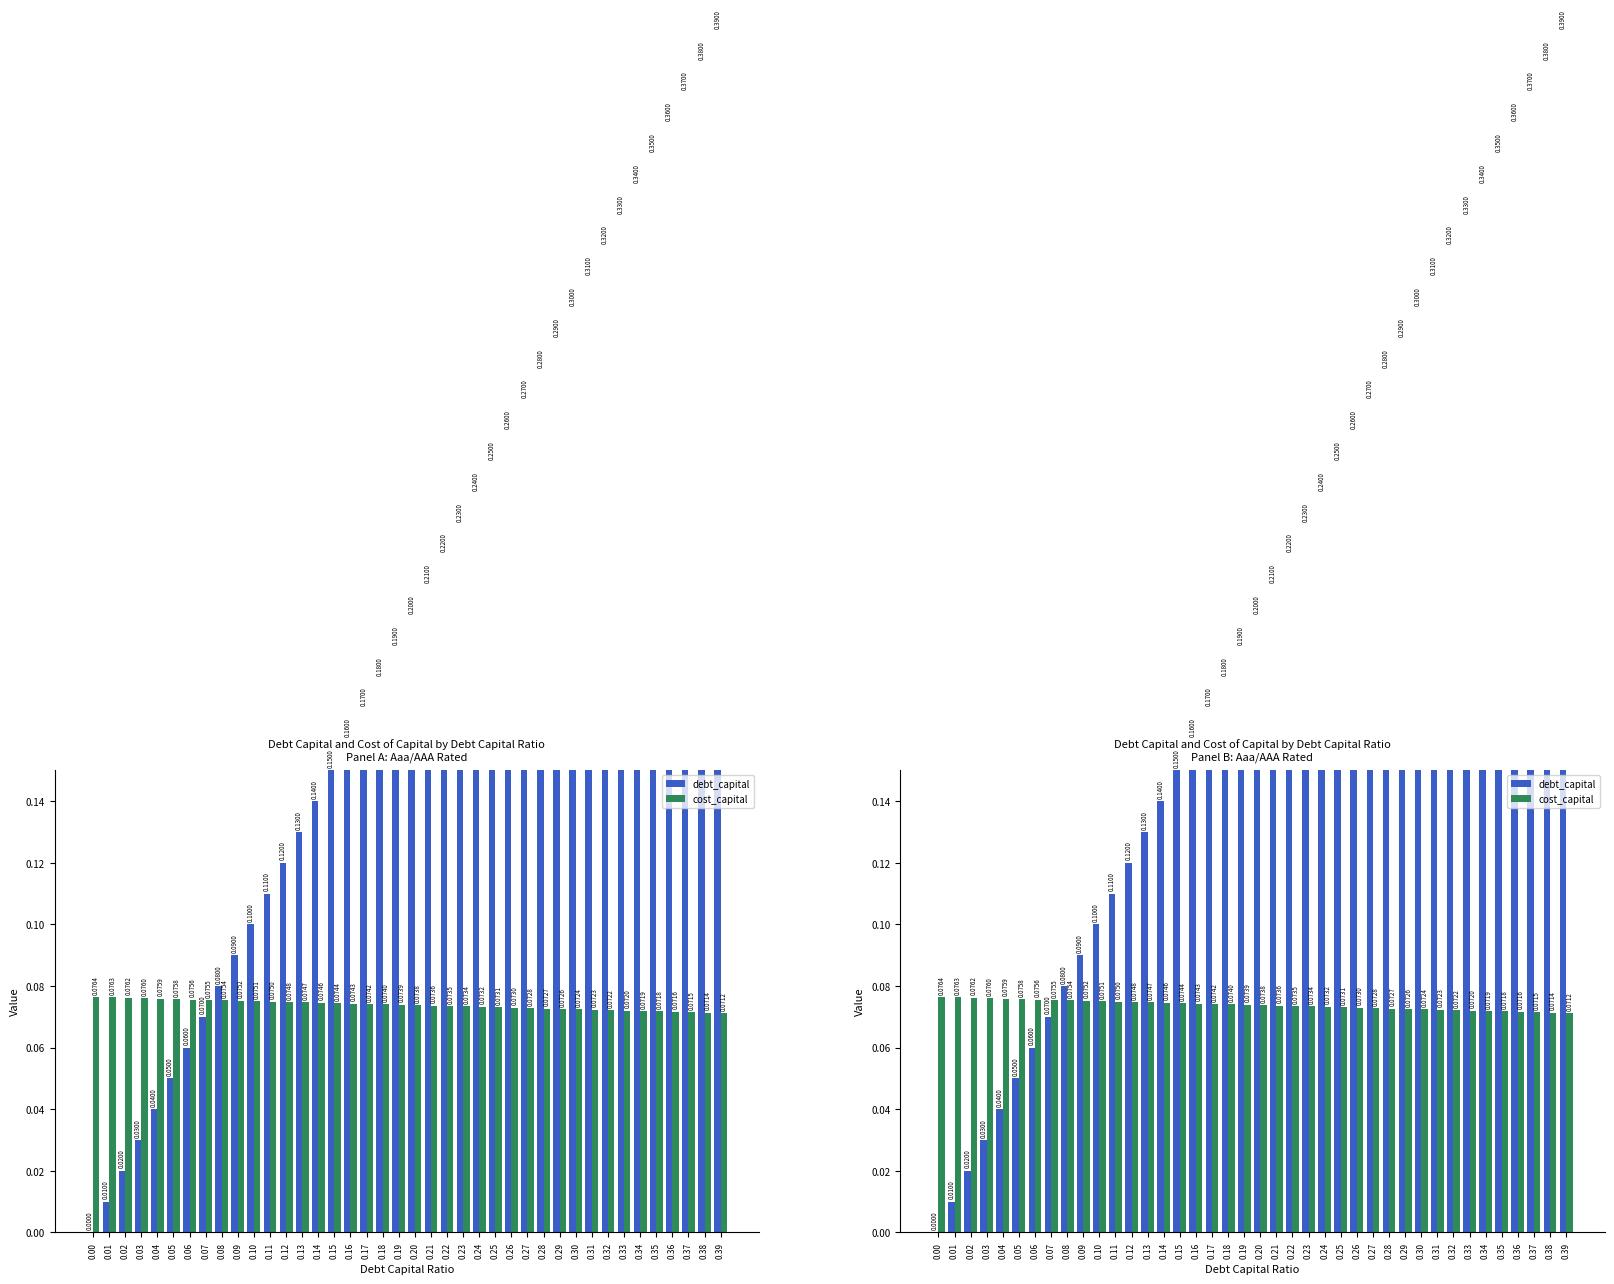

The value of debt_capital at 0.20 is 0.1. True or false?

False